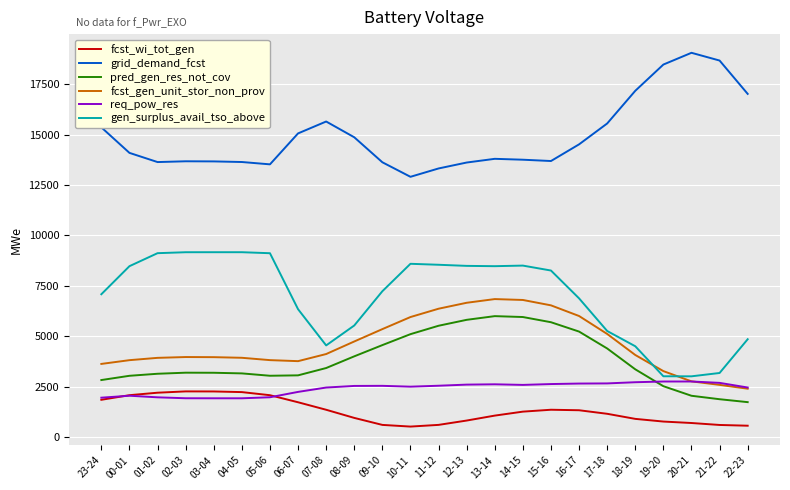

Which series has the largest total across all categories?

grid_demand_fcst